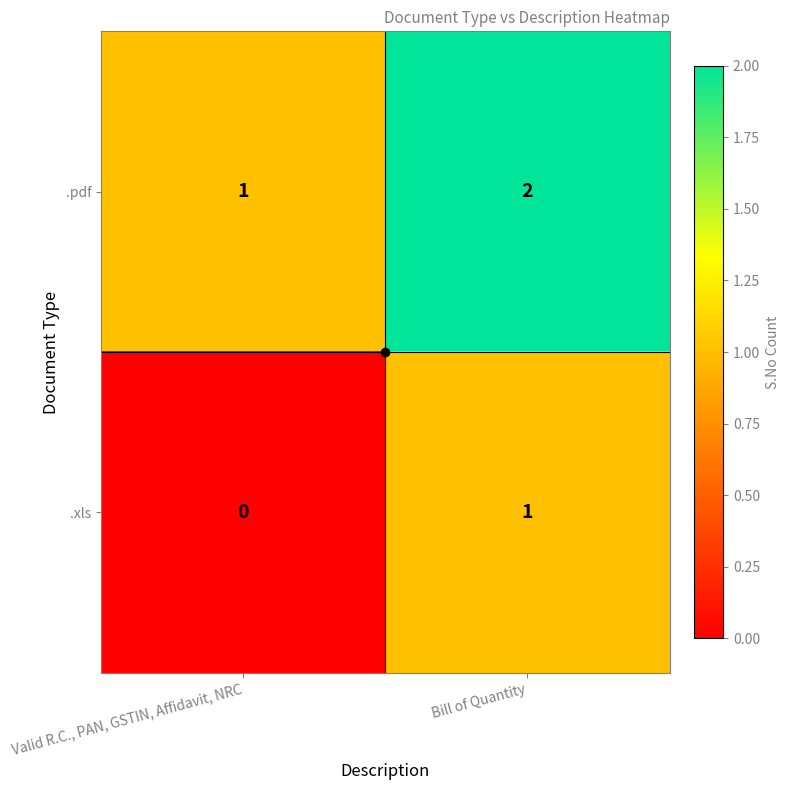

The value of .pdf at Bill of Quantity is 1. True or false?

False